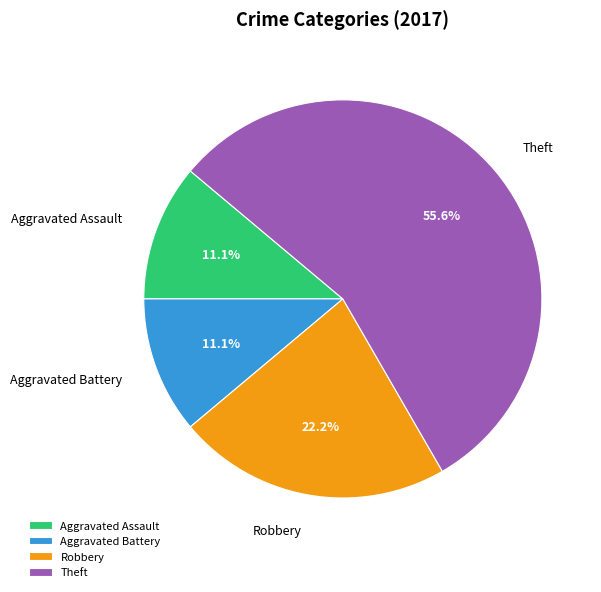

How many segments does this pie chart have?

4